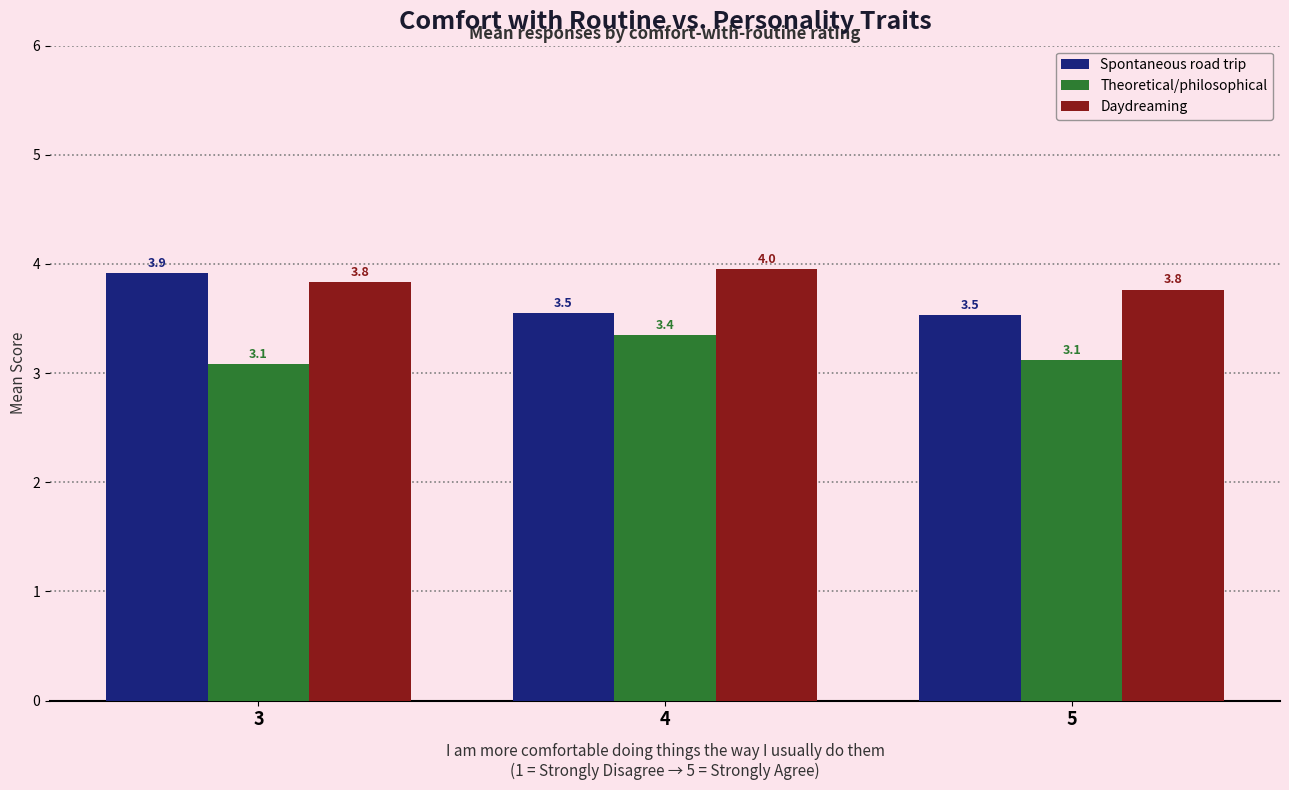

What is the total value across all series at 5?

10.4